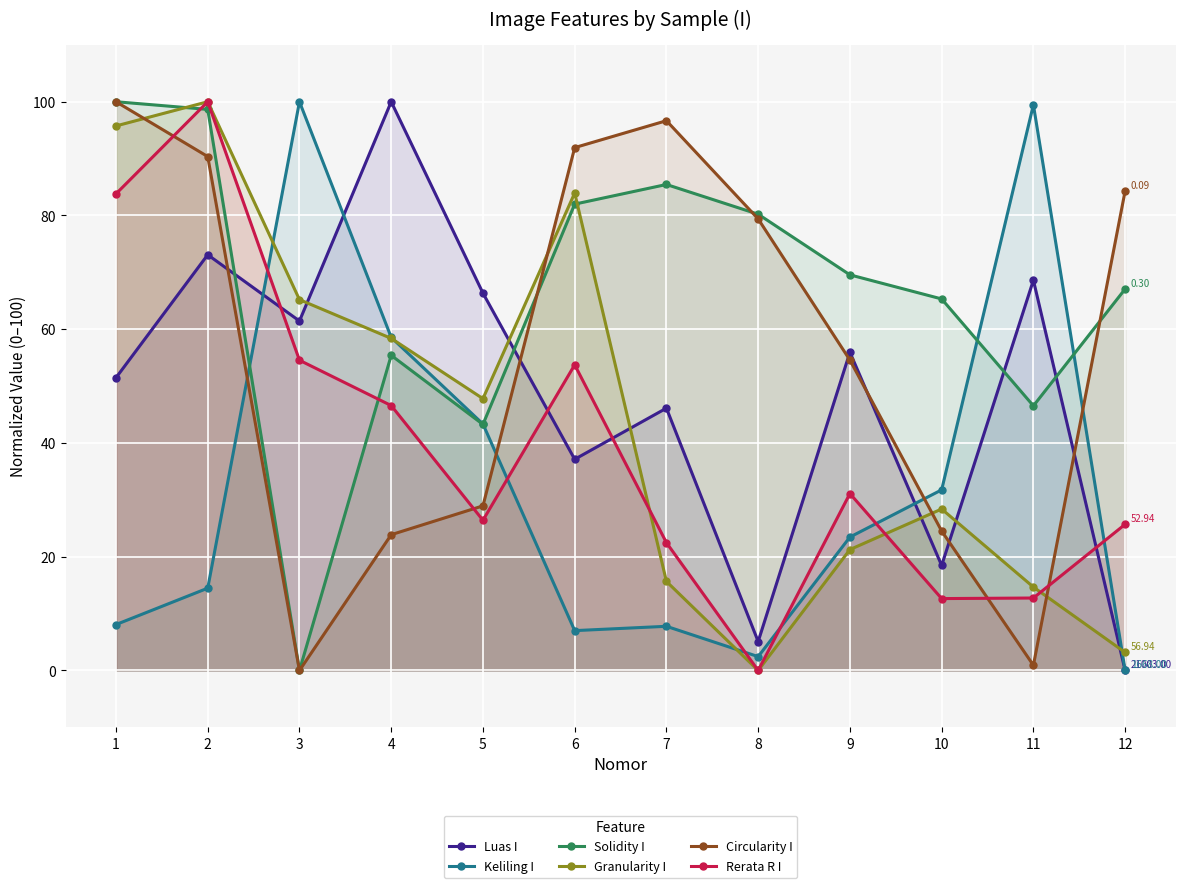

True or false: Circularity I has a value of 91.9 at 6.

True